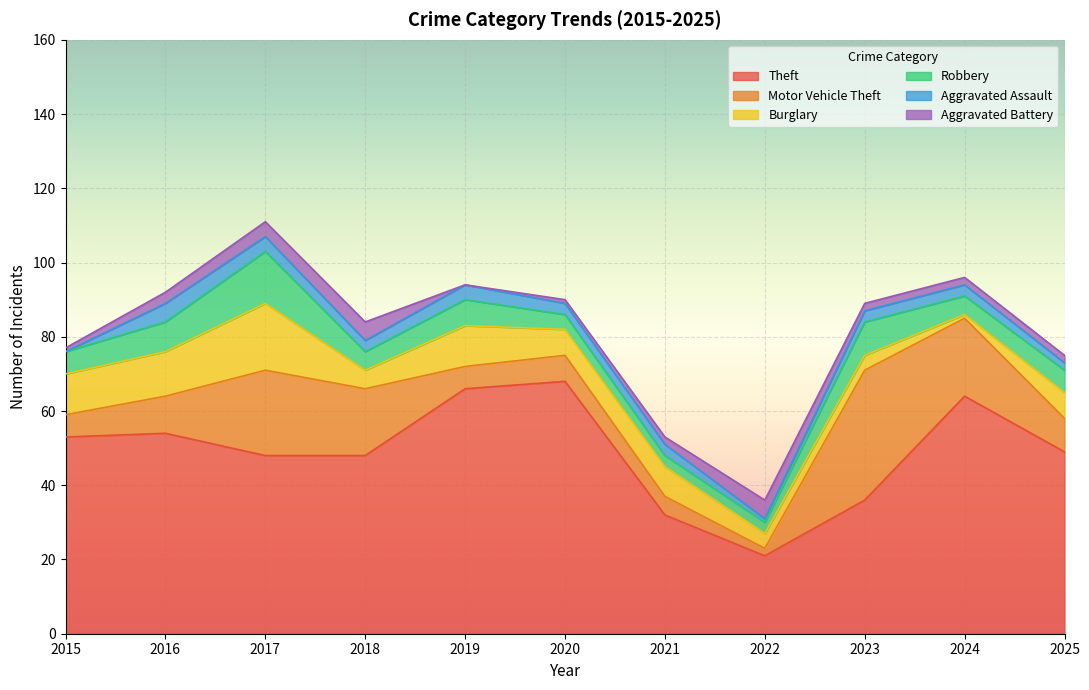

What is the sum of the Robbery values at 2024 and 2018?

10